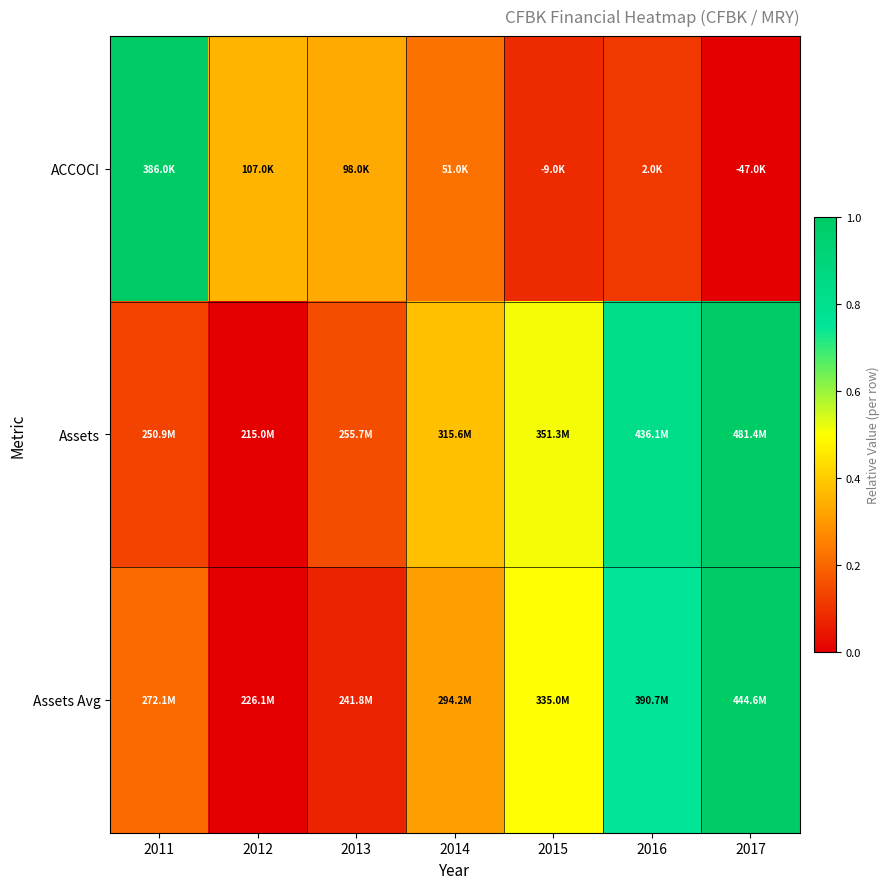

Reading left to right, list all the values displayed in this chart.

ACCOCI: 2011=1.0	2012=0.4	2013=0.3	2014=0.2	2015=0.1	2016=0.1	2017=0.0
Assets: 2011=0.1	2012=0.0	2013=0.2	2014=0.4	2015=0.5	2016=0.8	2017=1.0
Assets Avg: 2011=0.2	2012=0.0	2013=0.1	2014=0.3	2015=0.5	2016=0.8	2017=1.0